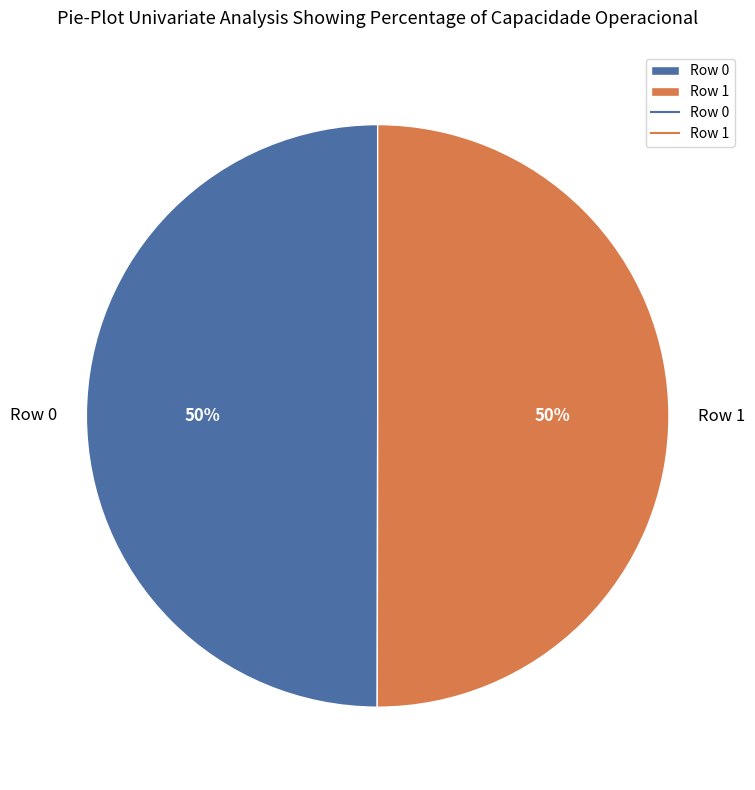

To the nearest percent, what percentage of the pie is Row 1?

50%